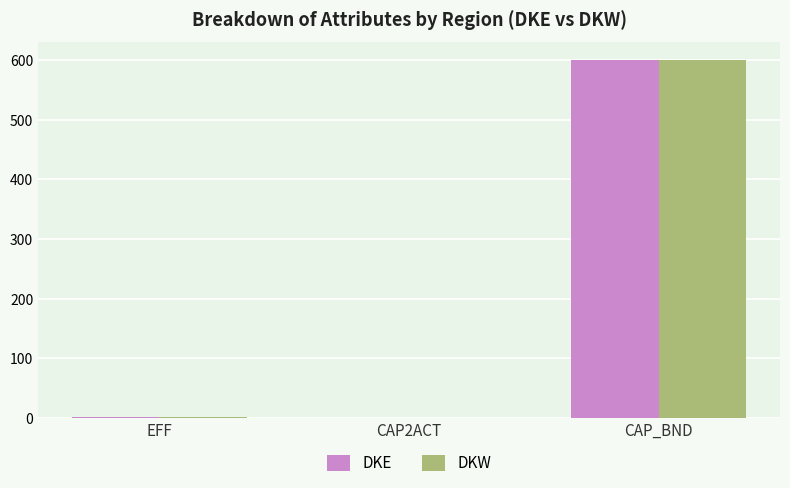

At which label does DKE reach its peak?

CAP_BND